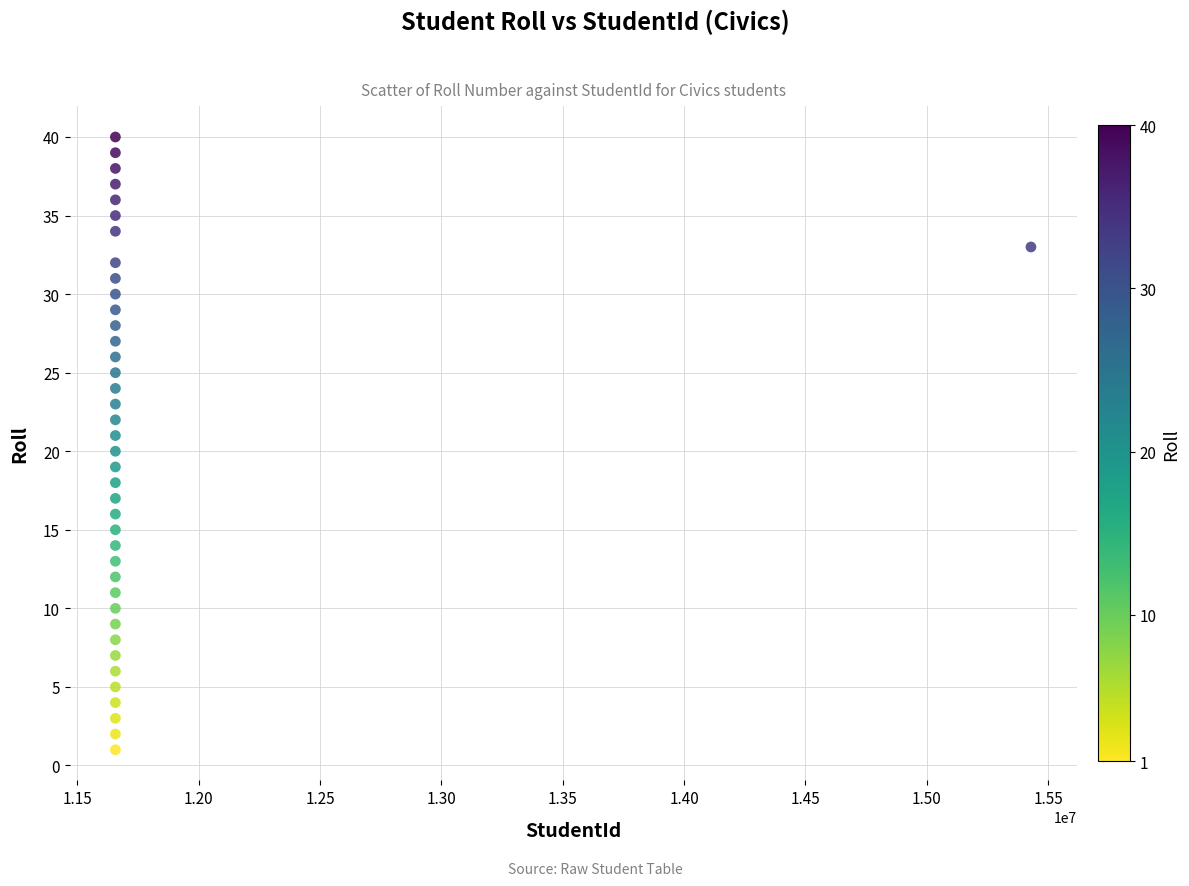

What is the range of Y values (max minus min)?

39